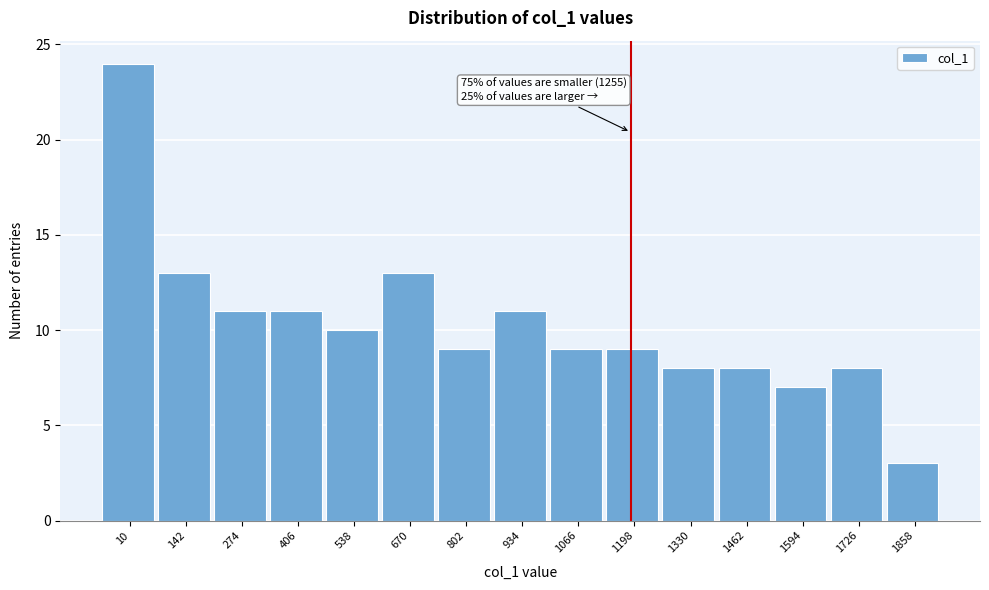

Reading left to right, list all the values displayed in this chart.

10=24	142=13	274=11	406=11	538=10	670=13	802=9	934=11	1066=9	1198=9	1330=8	1462=8	1594=7	1726=8	1858=3